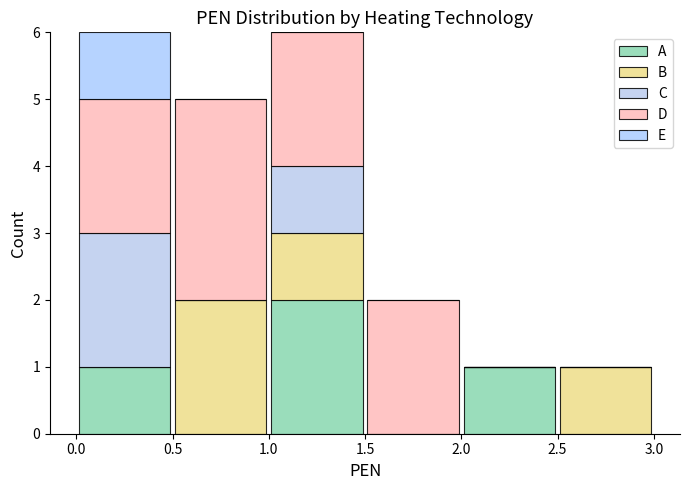

What is the total height of the stacked bar covering 0.5 to 1.0 on the x-axis? The values are not printed on the chart, so give them approximately, as read against the axis.

5